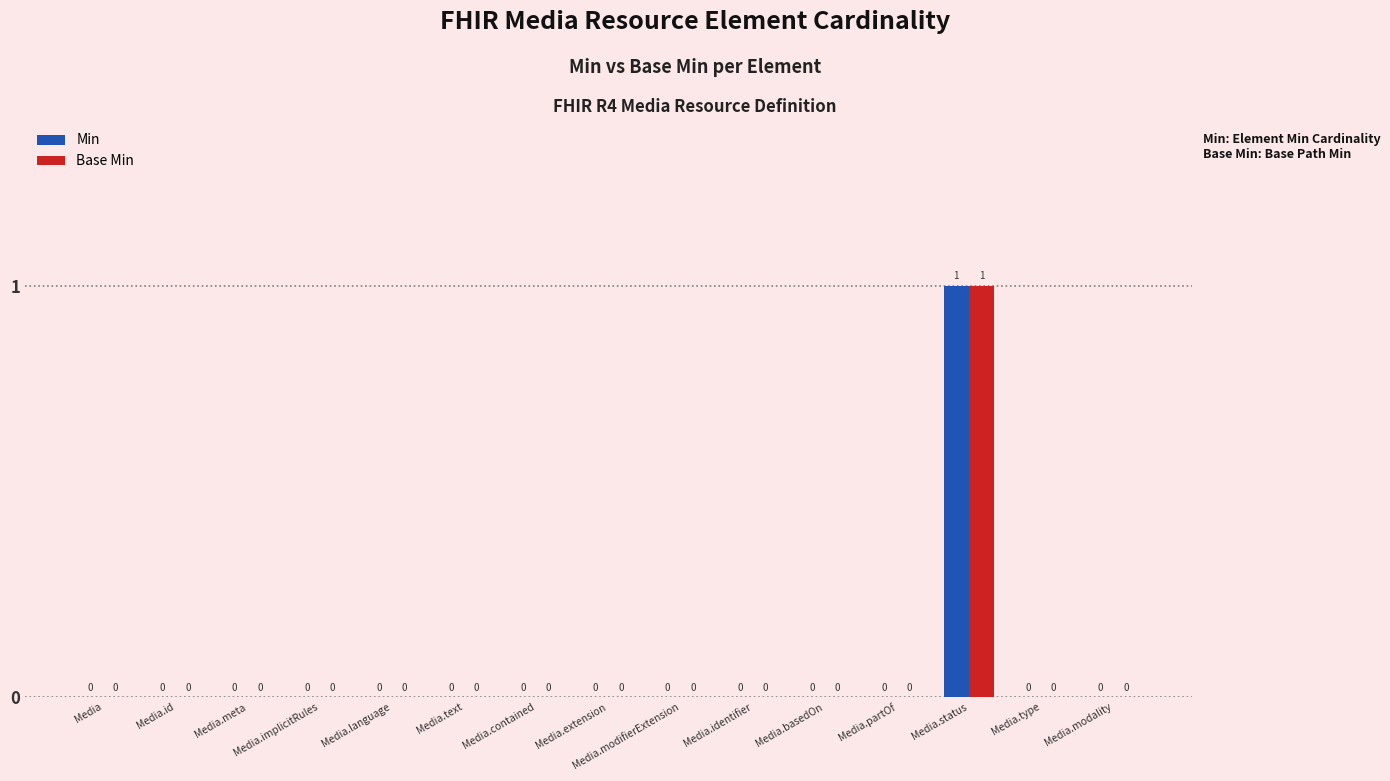

At which category is the sum across all series the highest?

Media.status